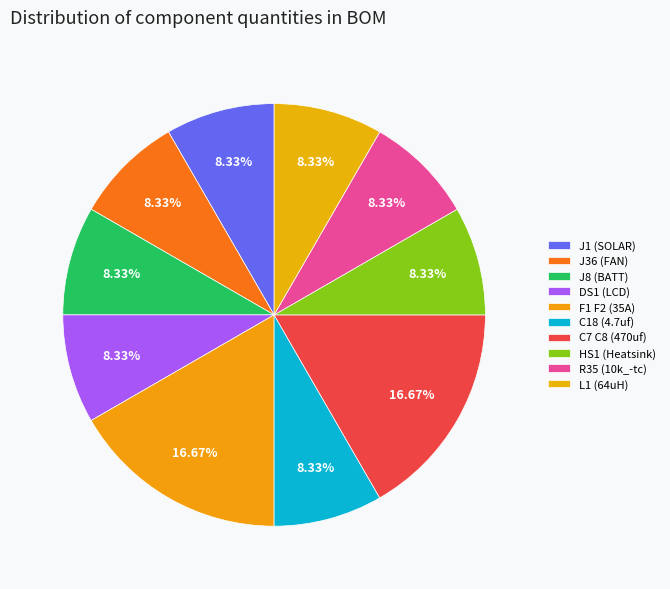

How many segments does this pie chart have?

10